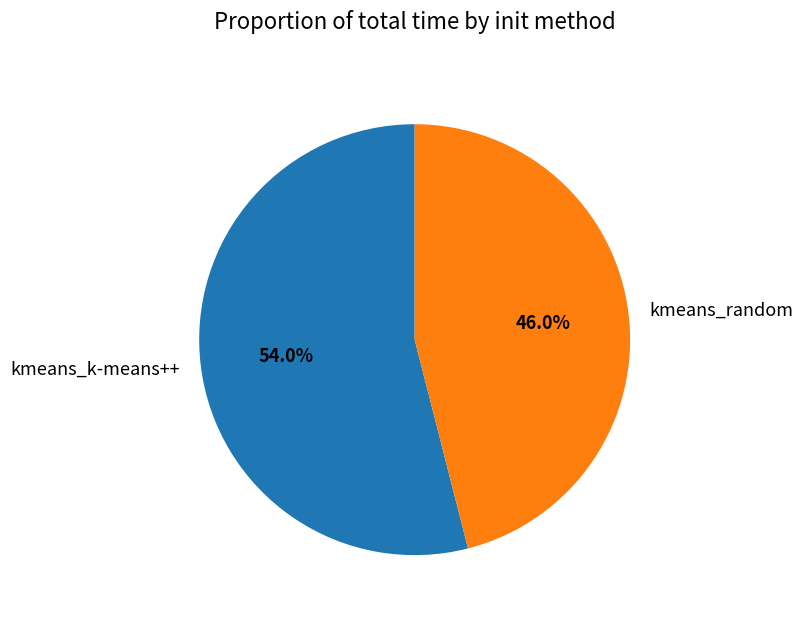

What is the largest slice in the pie chart?

kmeans_k-means++